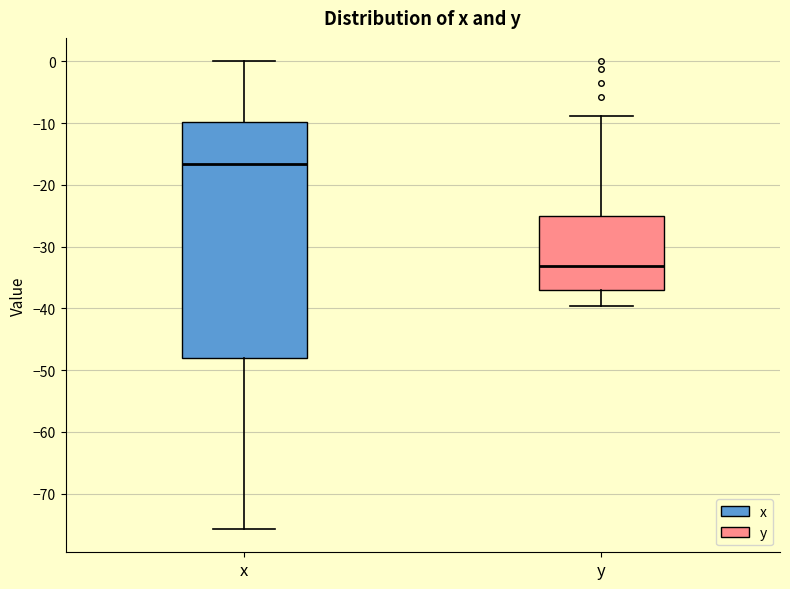

Reading left to right, transcribe this box plot: for each box, give where its median line is, the range the box spans, and where its two whiskers end, as read against the y-axis. The values are not printed on the chart, so give them approximately, as read against the axis.

x: median -17, box -48 to -10, whiskers -76 to 0
y: median -33, box -37 to -25, whiskers -40 to -9